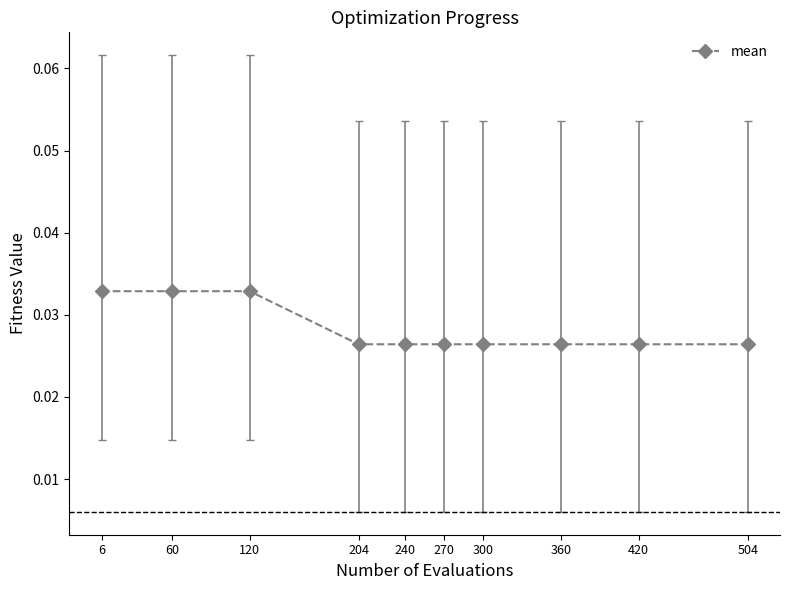

How many lines are shown in the chart?

1